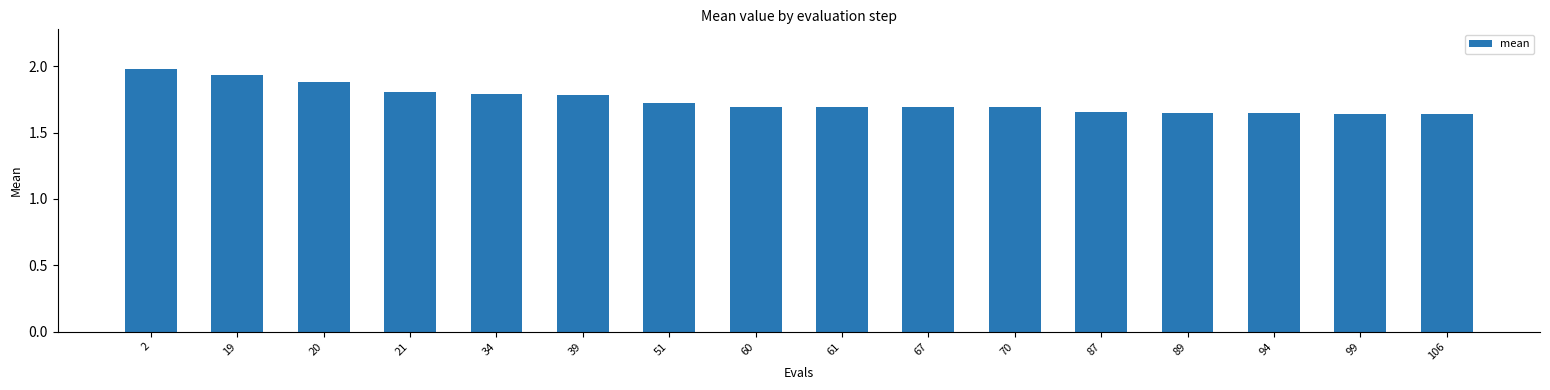

Between 51 and 34, which is larger?

34